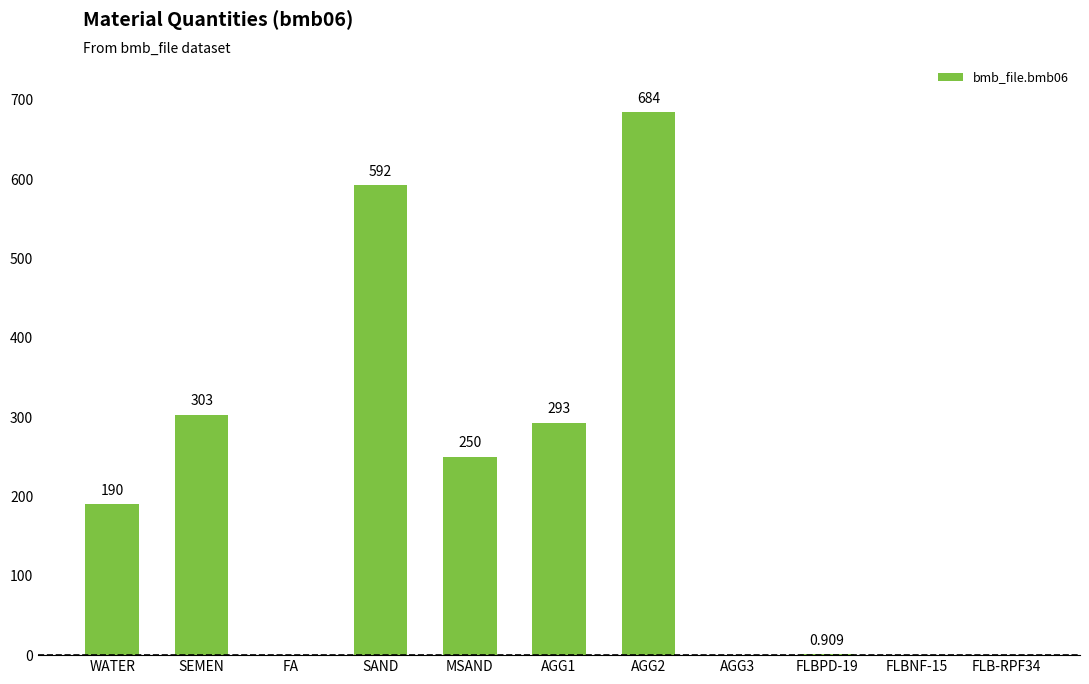

Approximately how many times larger is the value at SEMEN compared to AGG2?

0.4